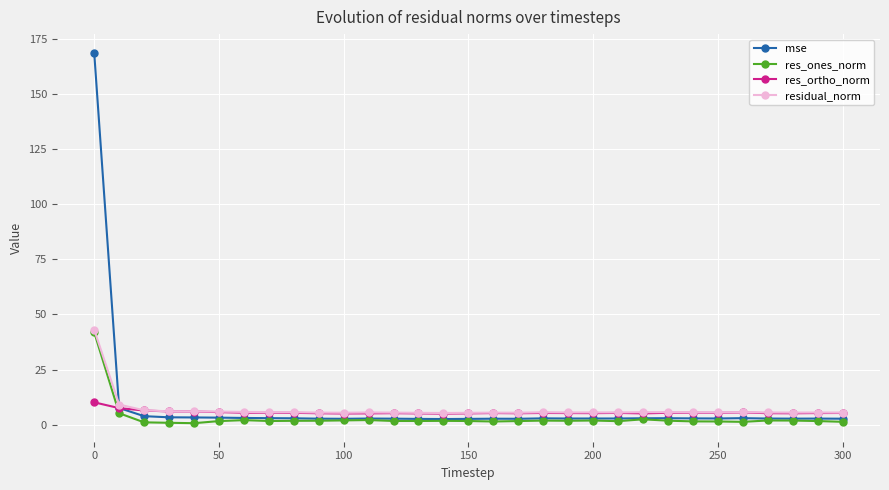

What is the smallest value displayed?

0.7